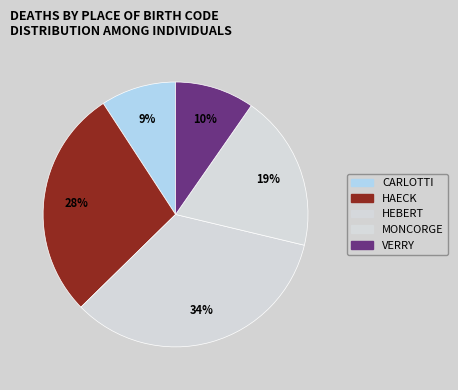

What percentage is NOT represented by CARLOTTI?

90.8%